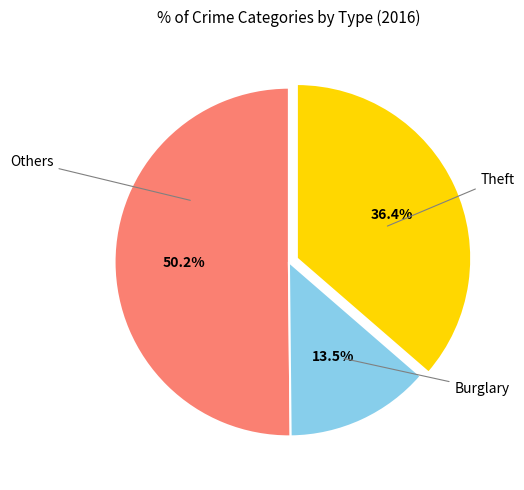

Is there any slice that represents more than half of the pie?

Yes